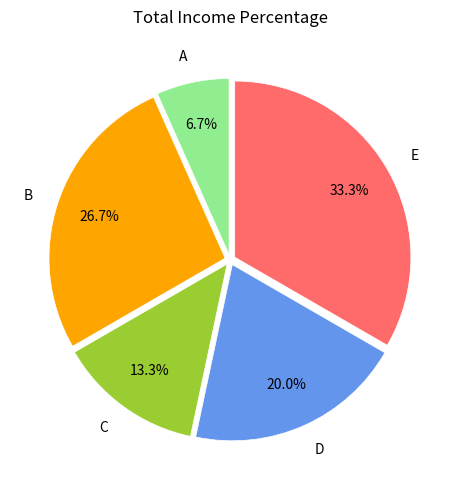

Count the number of slices in the pie.

5